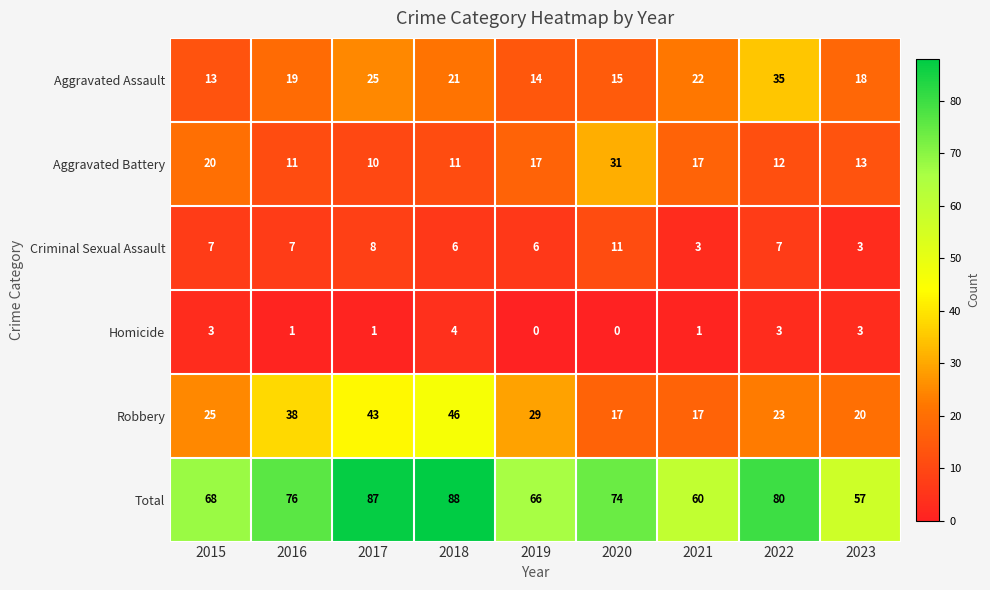

What is the sum of all Aggravated Assault values?

182